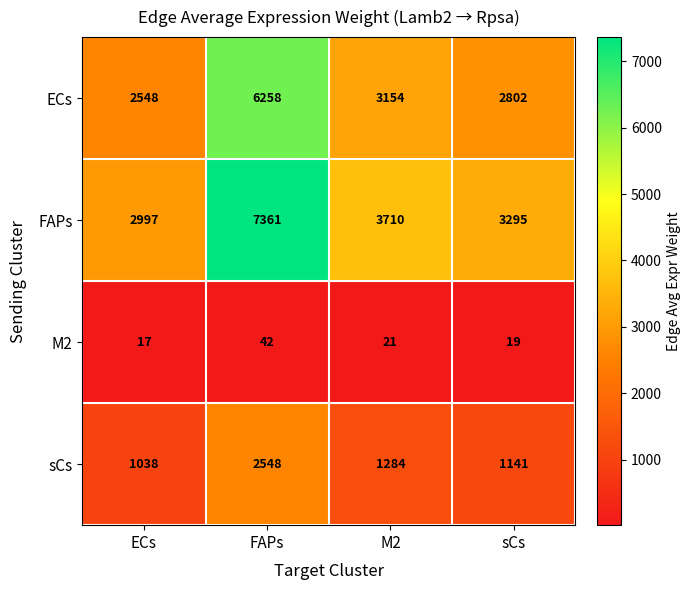

List the series in order of their peak value, highest first.

FAPs, ECs, sCs, M2